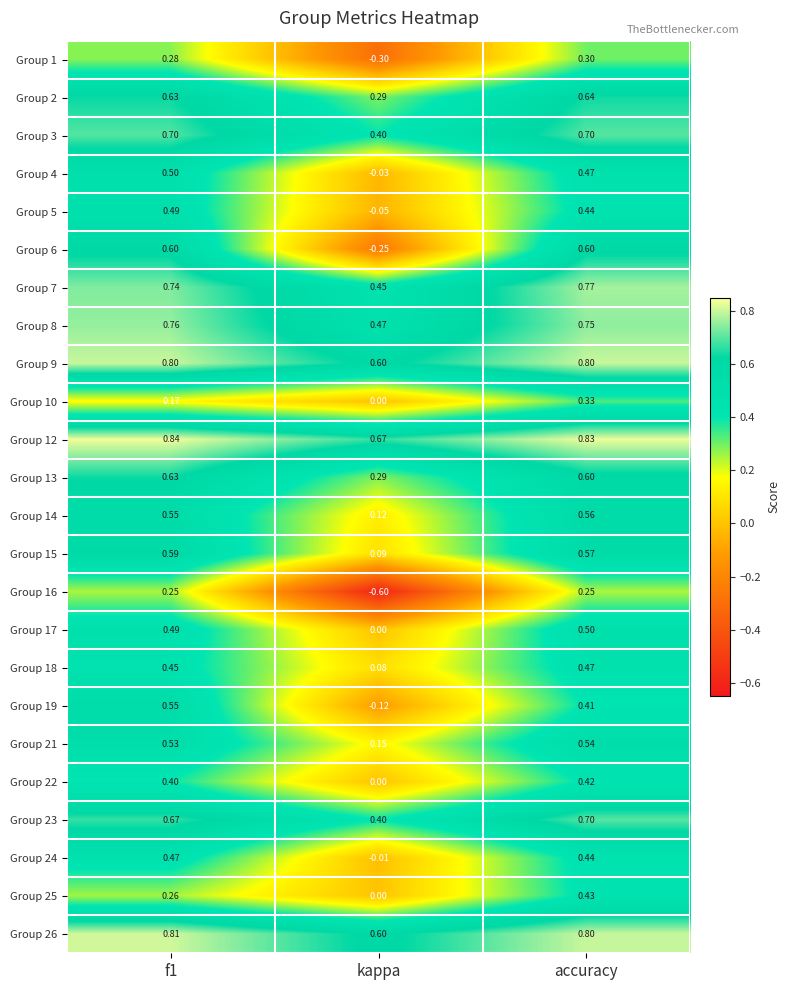

At which label is Group 8 closest to 0?

kappa